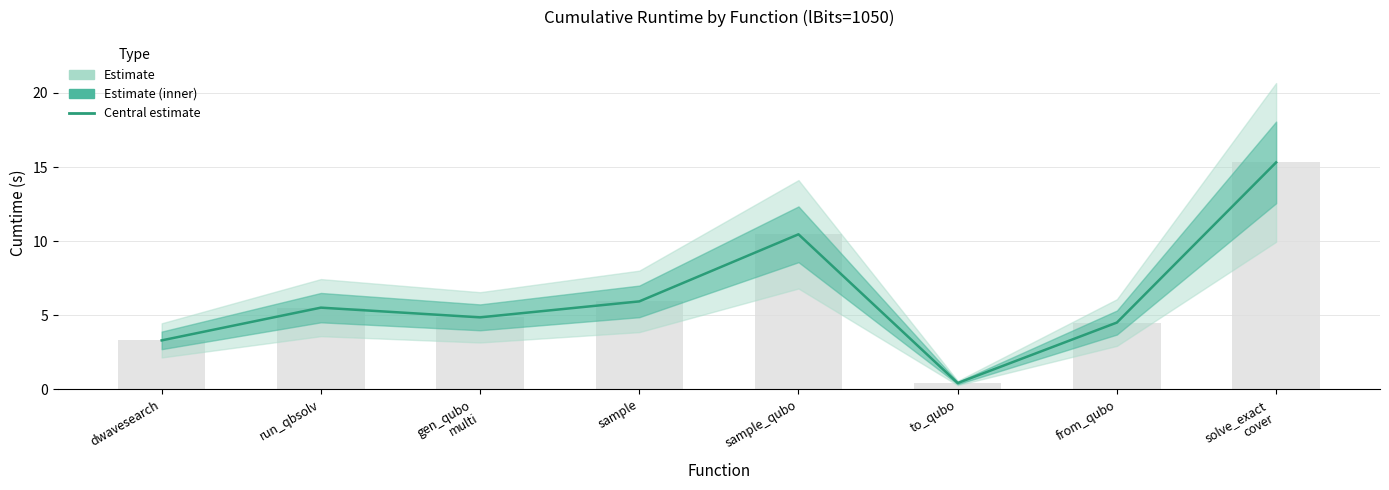

Does the chart contain any negative values?

No